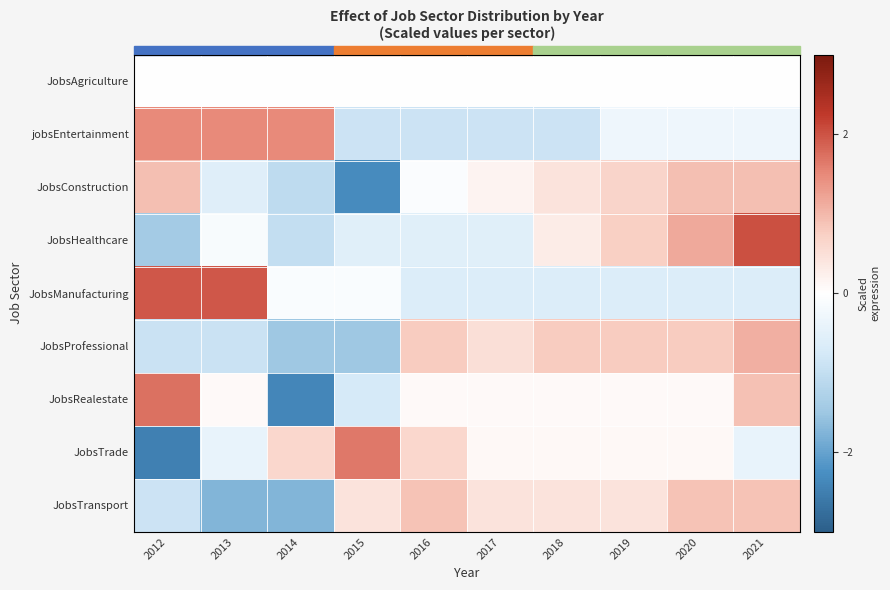

What is the spread (max minus min) of values at 2016?

1.8